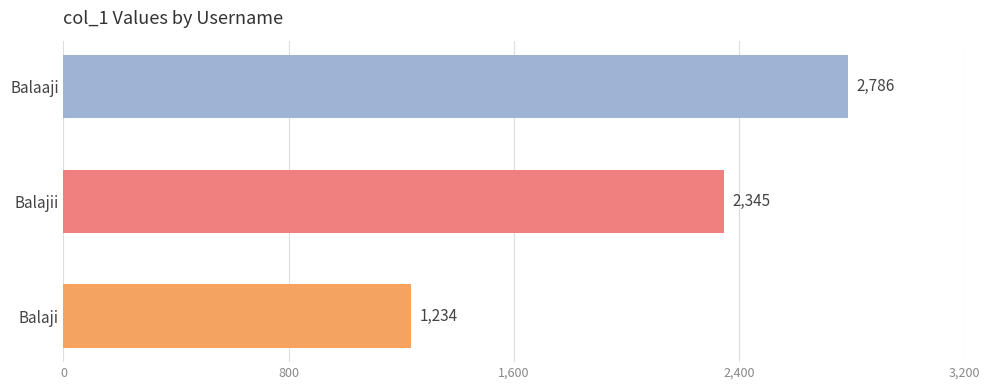

Rank the categories by value from highest to lowest.

Balaaji, Balajii, Balaji